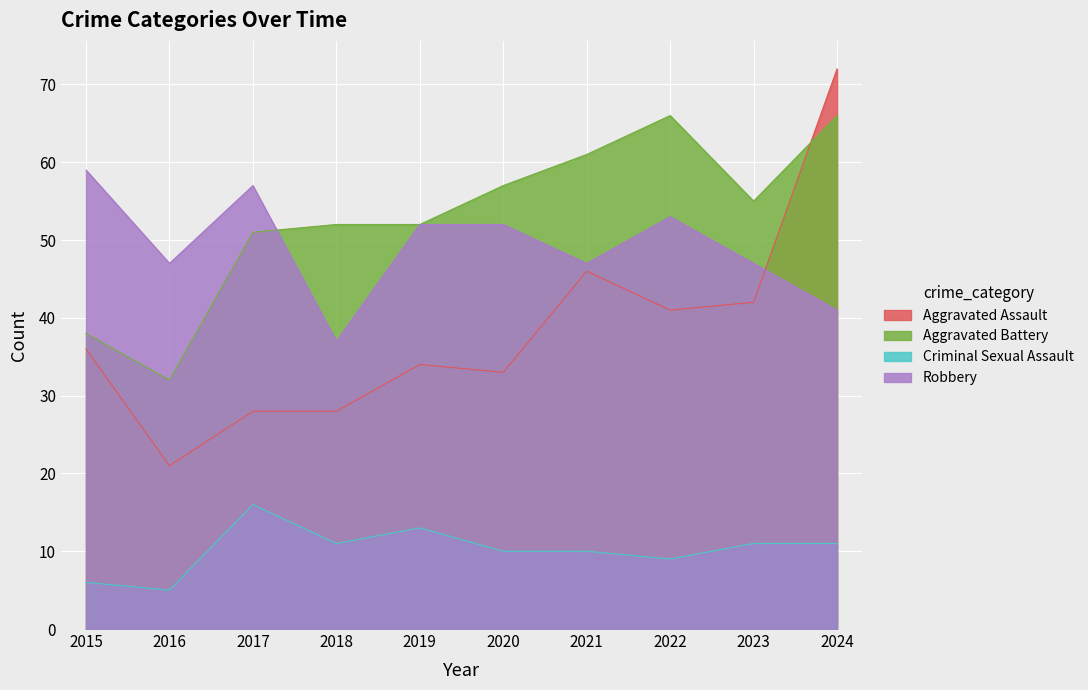

Reading right to left, what are all the values shown in this chart?

Aggravated Assault: 72	42	41	46	33	34	28	28	21	36
Aggravated Battery: 66	55	66	61	57	52	52	51	32	38
Criminal Sexual Assault: 11	11	9	10	10	13	11	16	5	6
Robbery: 41	47	53	47	52	52	37	57	47	59